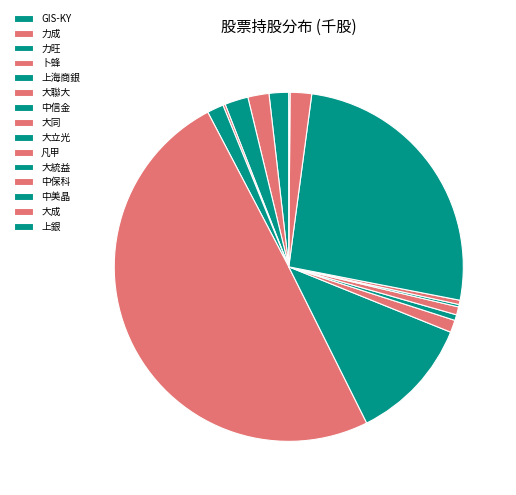

Does any single category account for the majority?

No